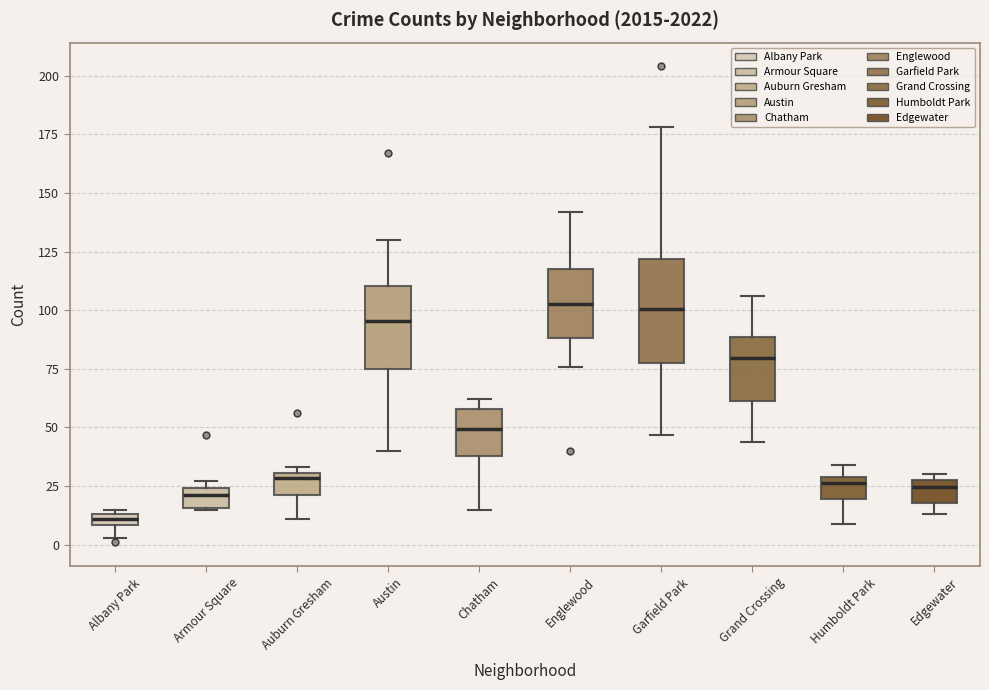

Which box is the tallest, from its lower edge to its upper edge?

Garfield Park